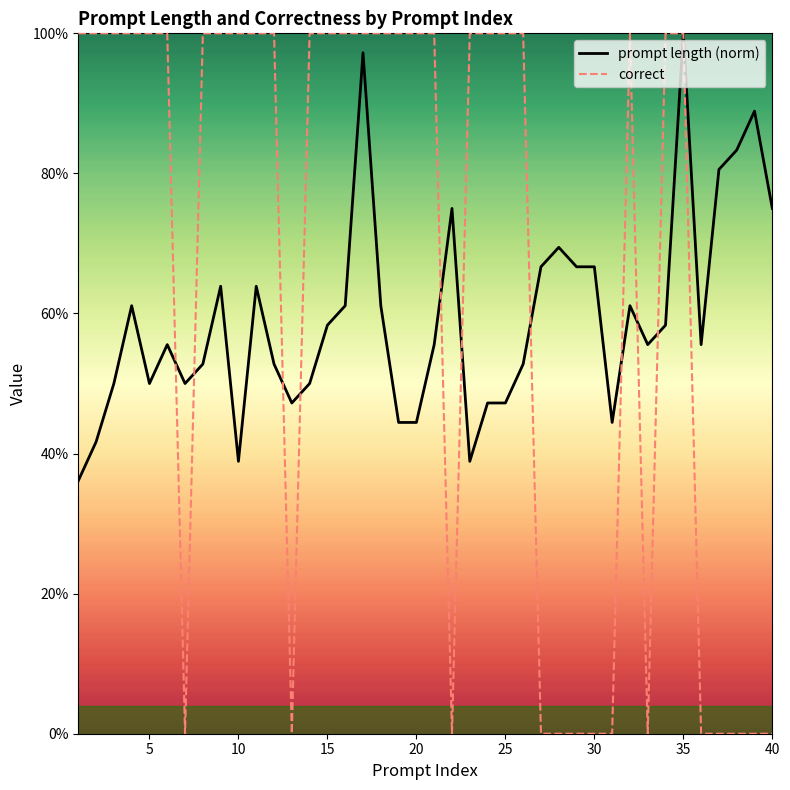

Which category has the highest value across all series?

35